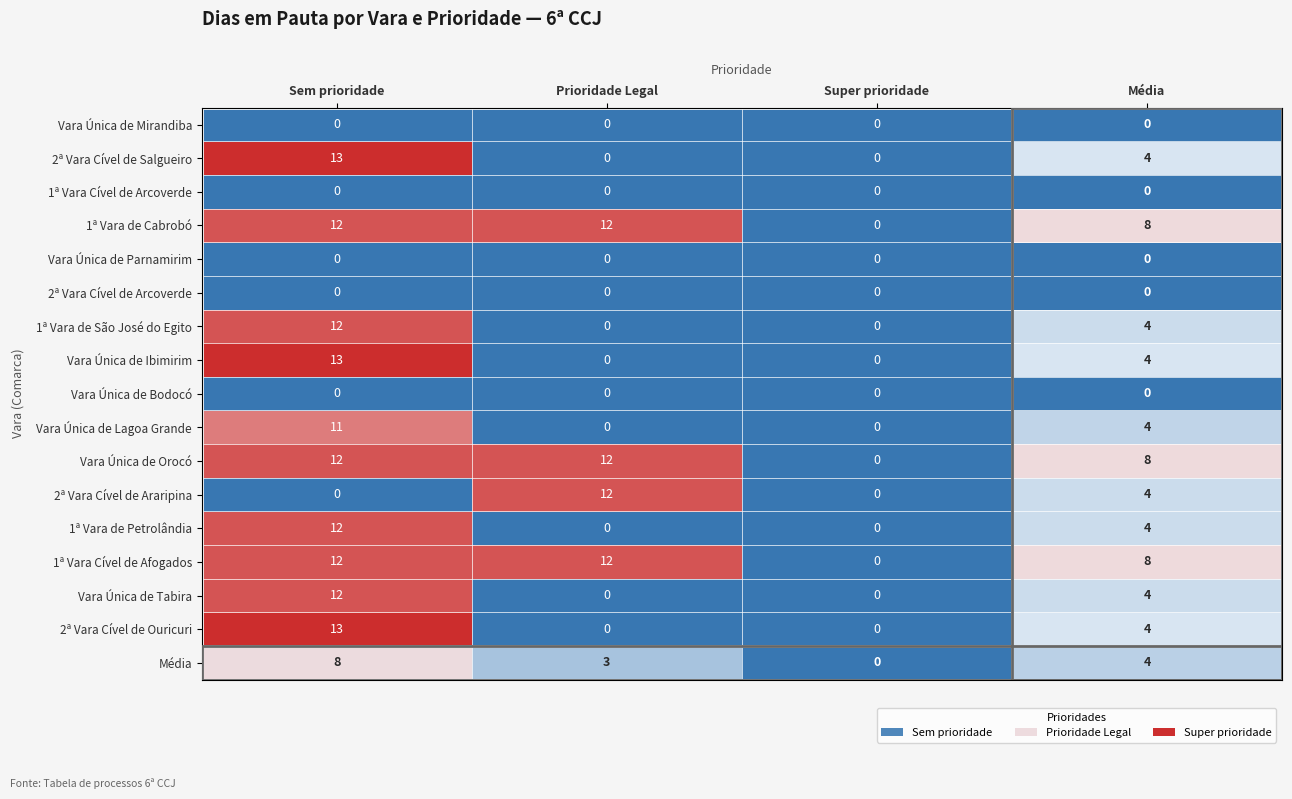

Rank the categories by Média value from highest to lowest.

Sem prioridade, Média, Prioridade Legal, Super prioridade